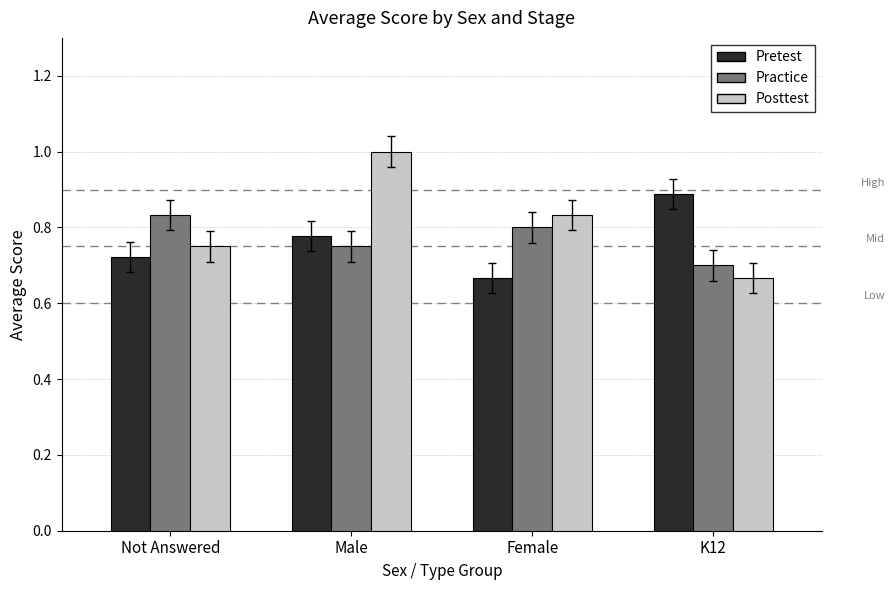

Which series changed the most between Not Answered and K12?

Pretest